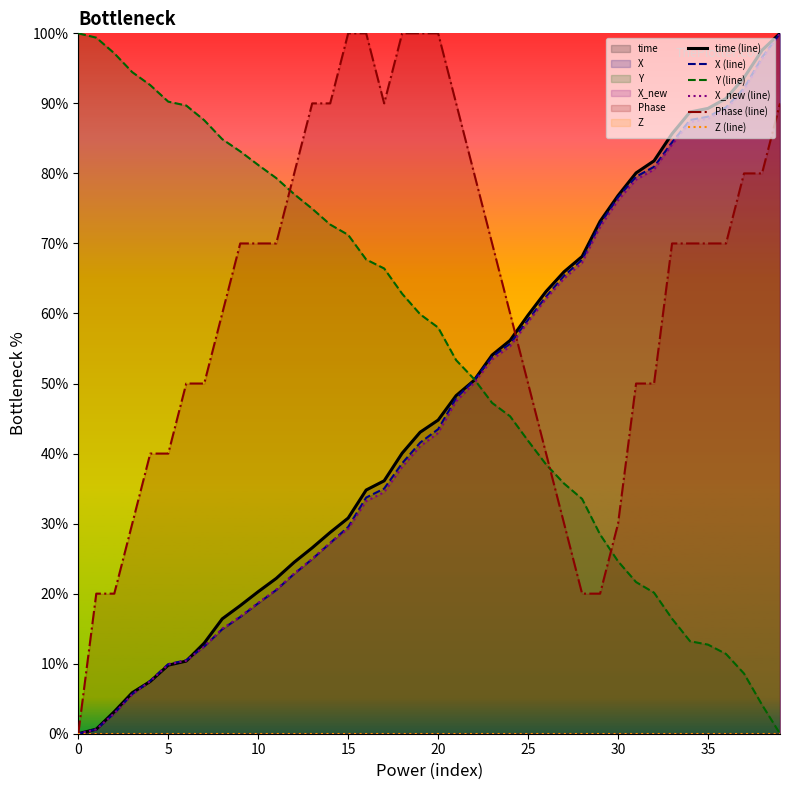

Which series changed the most between 40 and 25?

X (line)